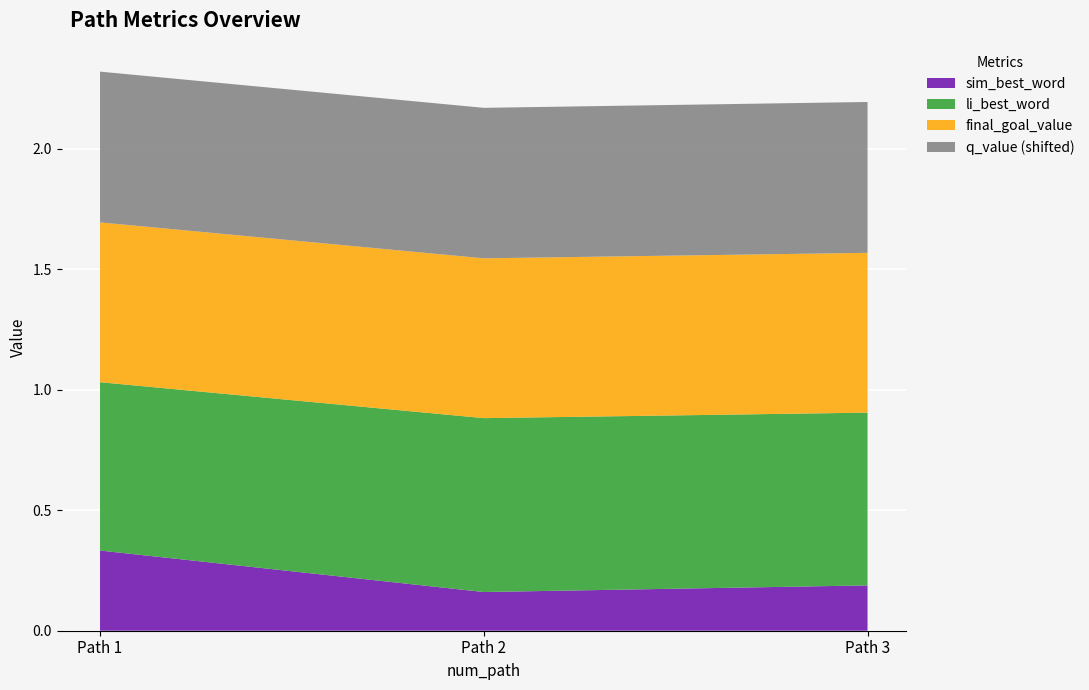

Reading right to left, what are all the values shown in this chart?

sim_best_word: 0.2	0.2	0.3
li_best_word: 0.7	0.7	0.7
final_goal_value: 0.7	0.7	0.7
q_value: -0.4	-0.4	-0.4